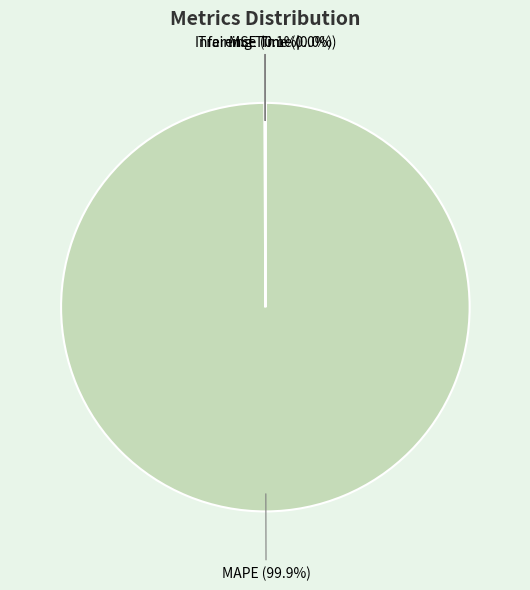

Which category has the biggest portion of the pie?

MAPE